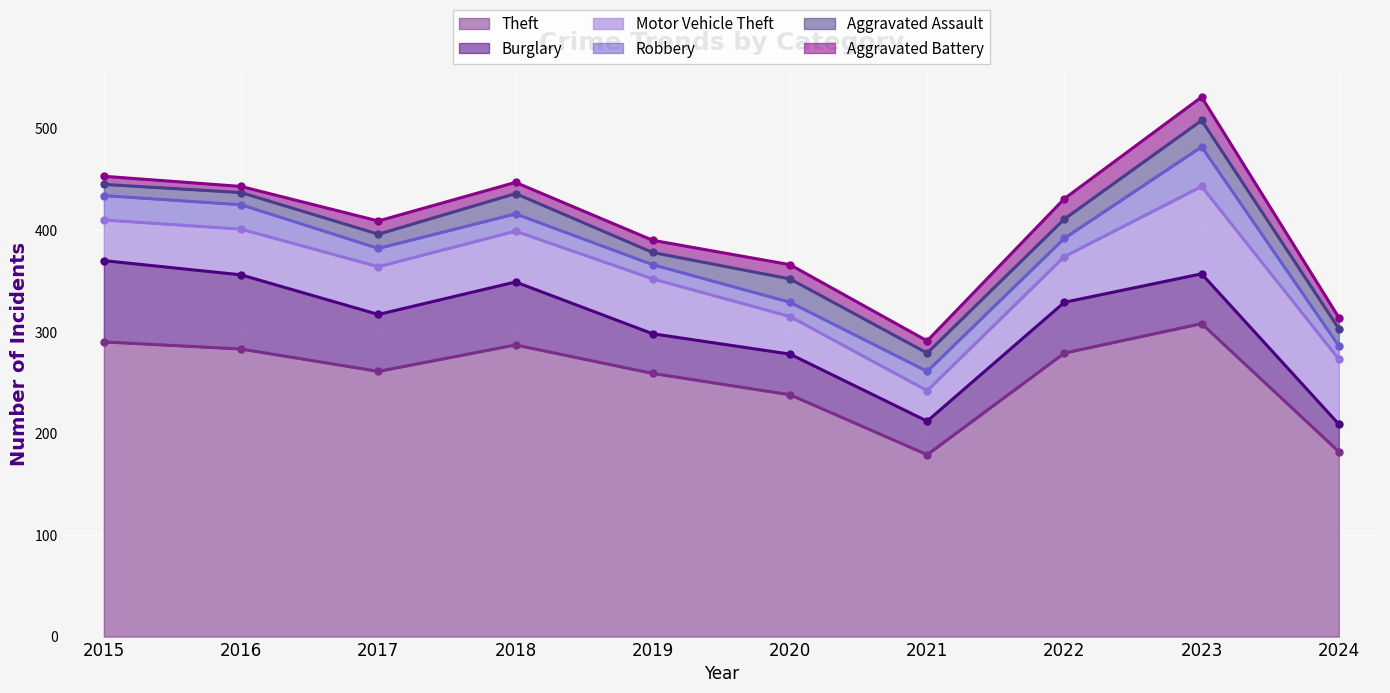

The value of Theft at 2016 is 283. True or false?

True